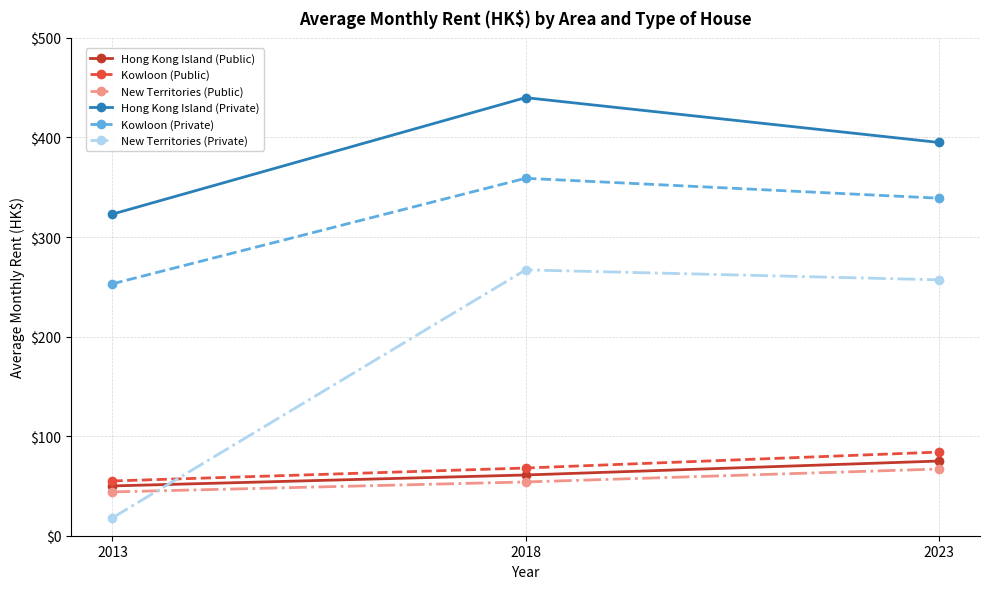

Reading left to right, what are all the values shown in this chart?

Hong Kong Island (Public): 50	61	75
Kowloon (Public): 55	68	84
New Territories (Public): 44	54	67
Hong Kong Island (Private): 323	440	395
Kowloon (Private): 253	359	339
New Territories (Private): 18	267	257